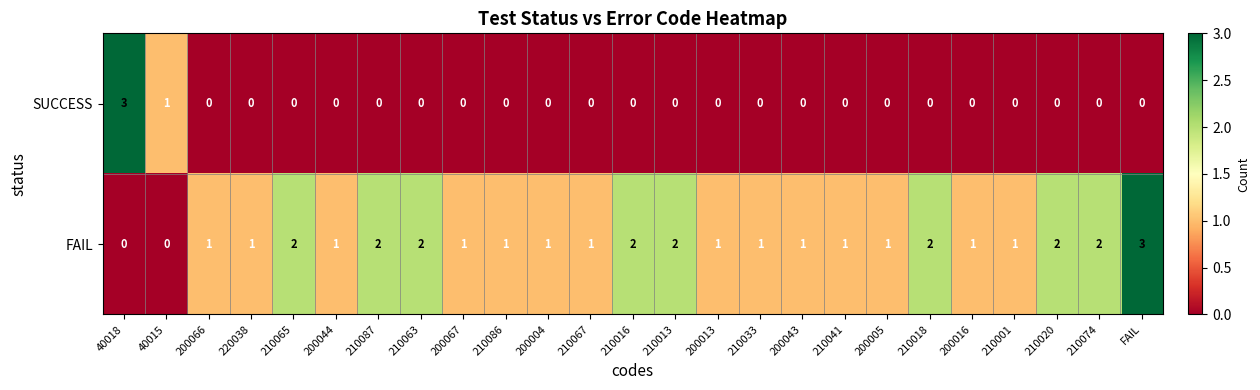

What is the total value across all series at 210001?

1